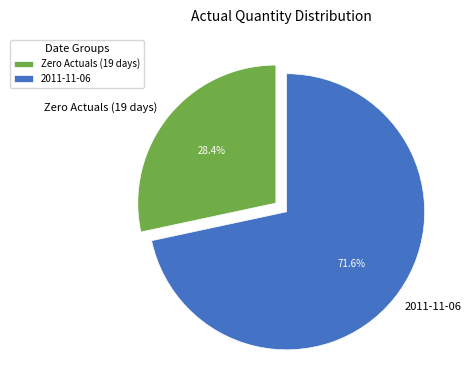

Combined, do Zero Actuals (19 days) and 2011-11-06 account for over 50%?

Yes